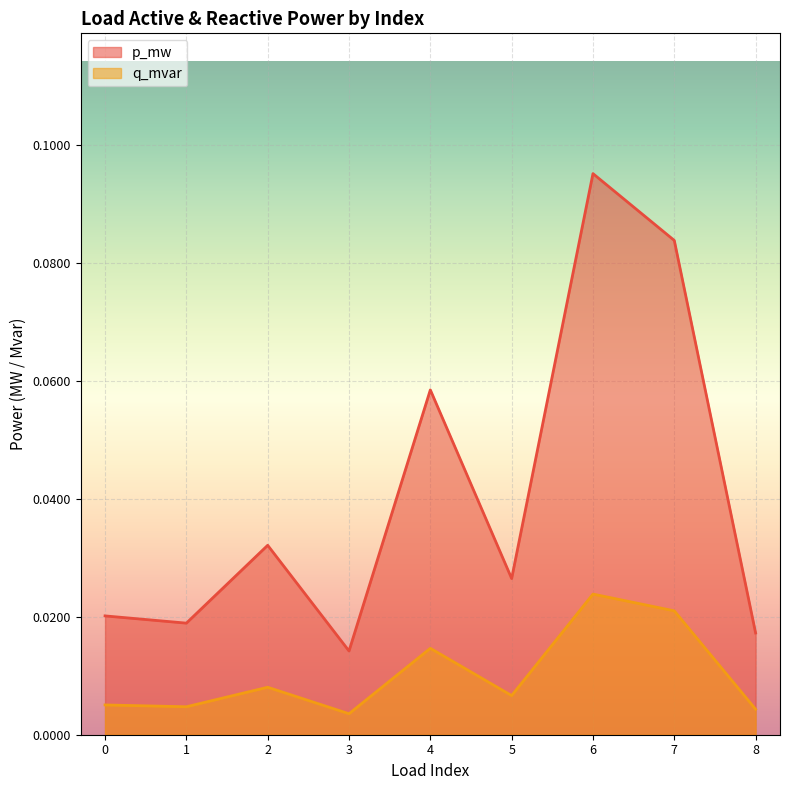

True or false: p_mw and q_mvar cross at least once.

False